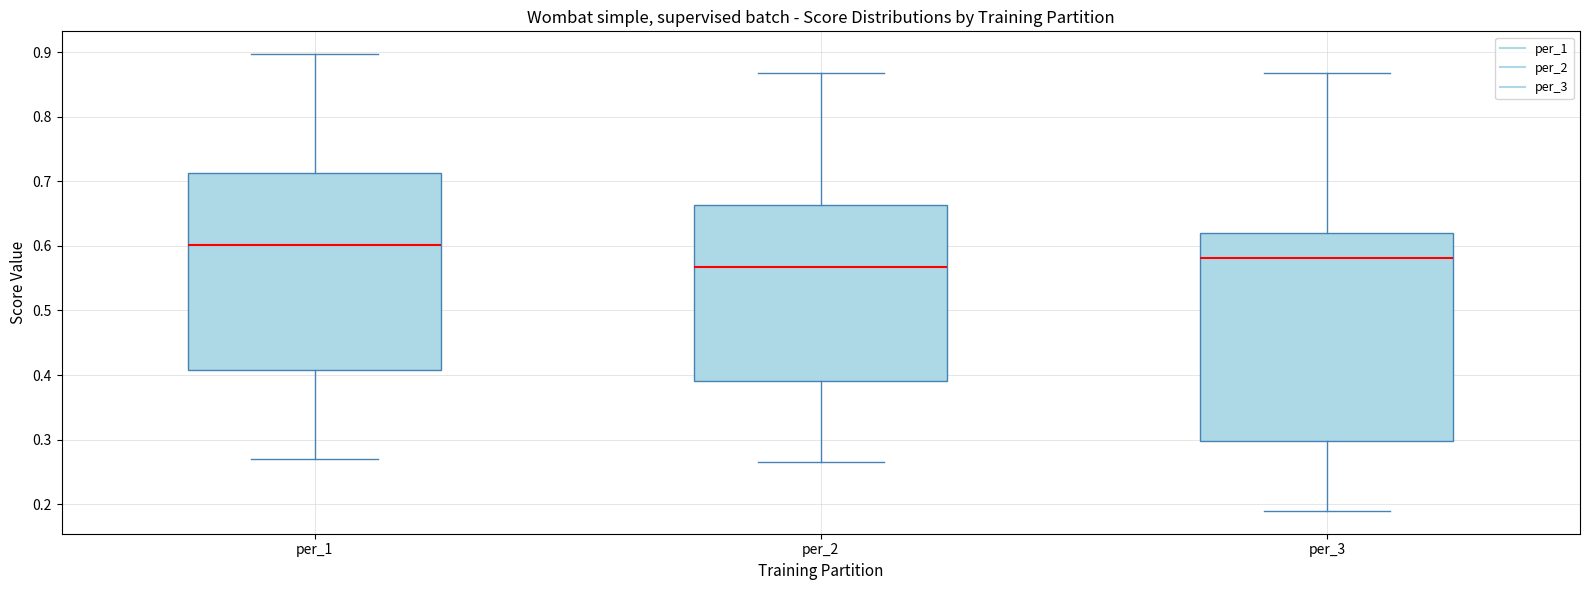

Which box has the highest median line?

per_1